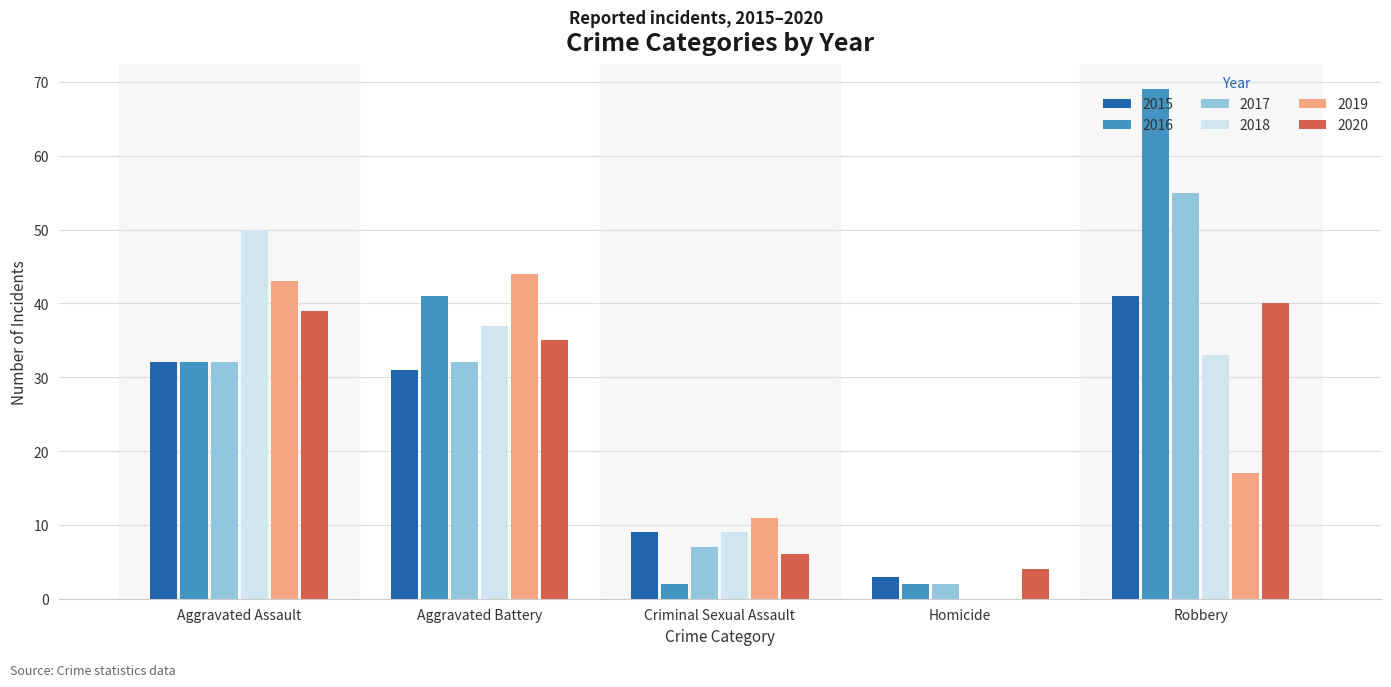

Are the bars horizontal?

No